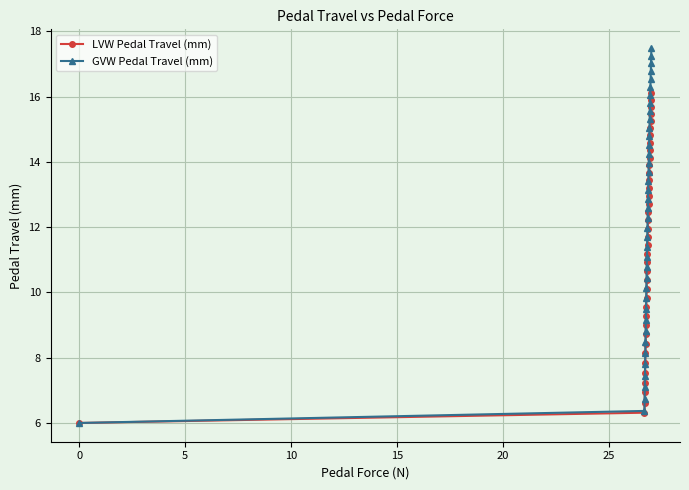

Does the chart have visible grid lines?

Yes